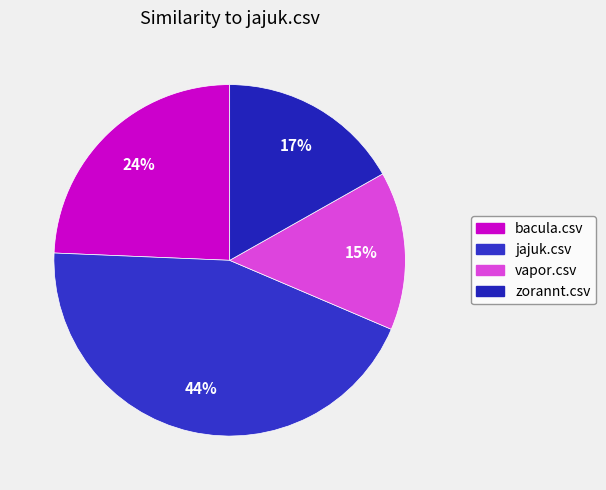

What is the largest slice in the pie chart?

jajuk.csv